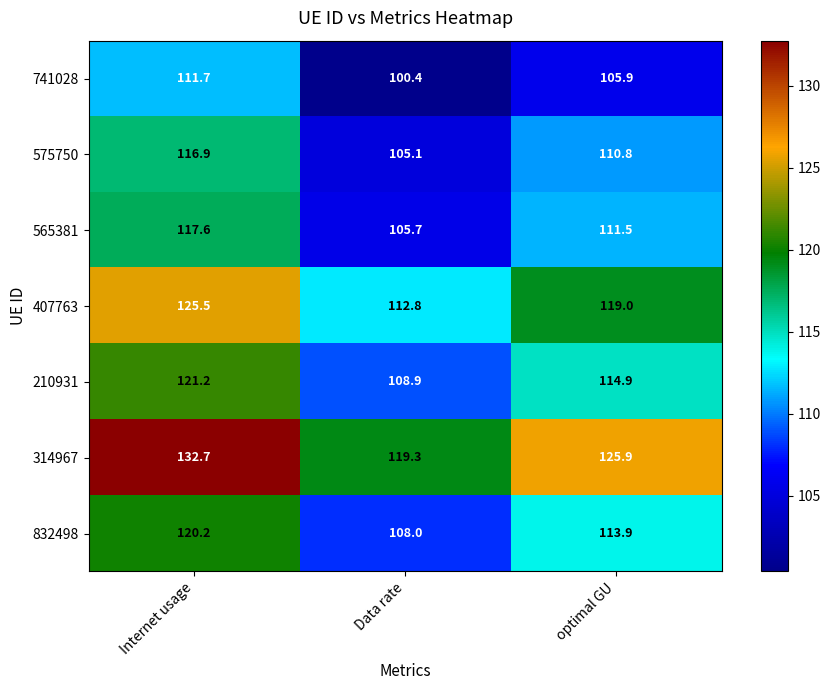

What is the lowest value of the 575750 series?

105.1